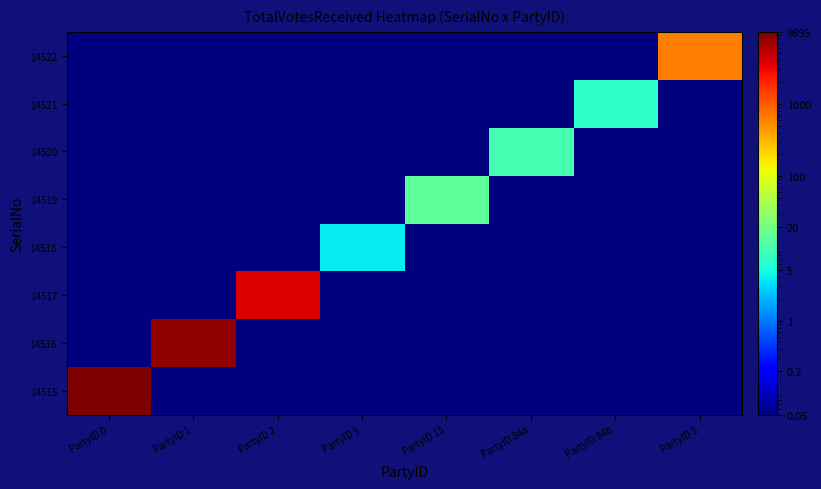

At how many categories does at least one series exceed 6086?

2